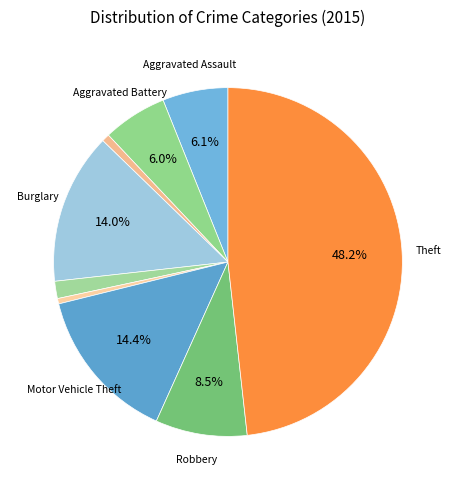

How many segments does this pie chart have?

9